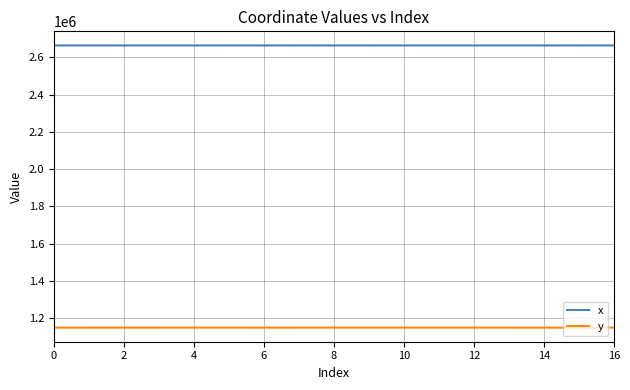

True or false: x and y intersect in this chart.

False